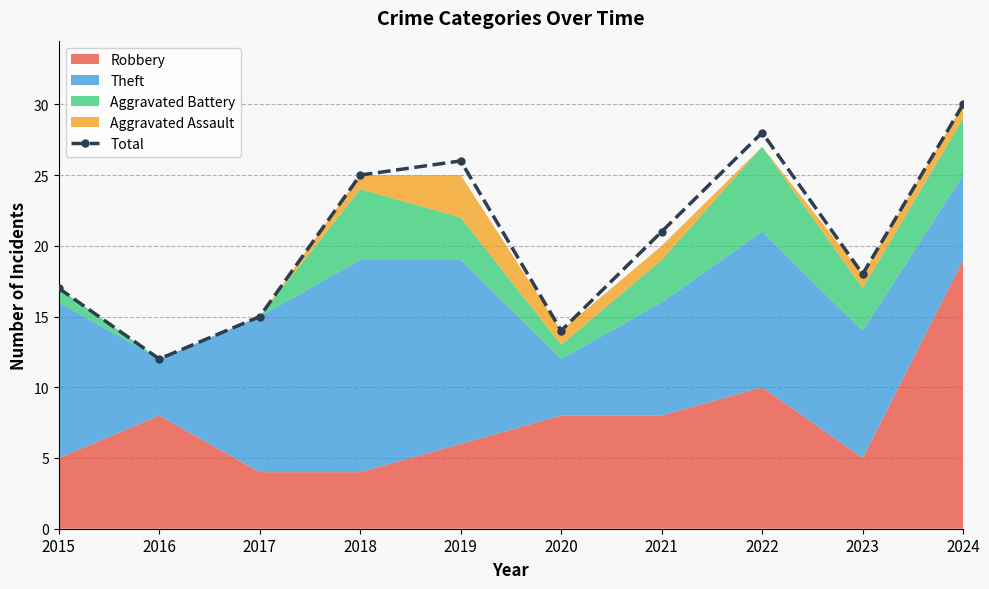

List the labels in order of value, smallest first.

2016, 2020, 2017, 2015, 2023, 2021, 2018, 2019, 2022, 2024